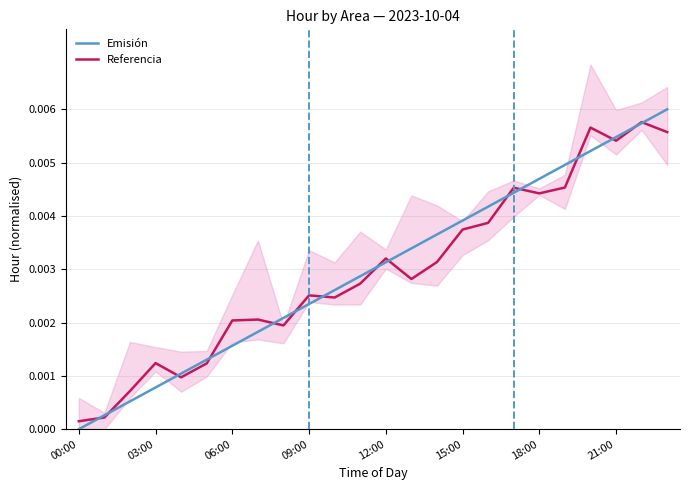

Which label corresponds to the smallest value in the chart?

00:00